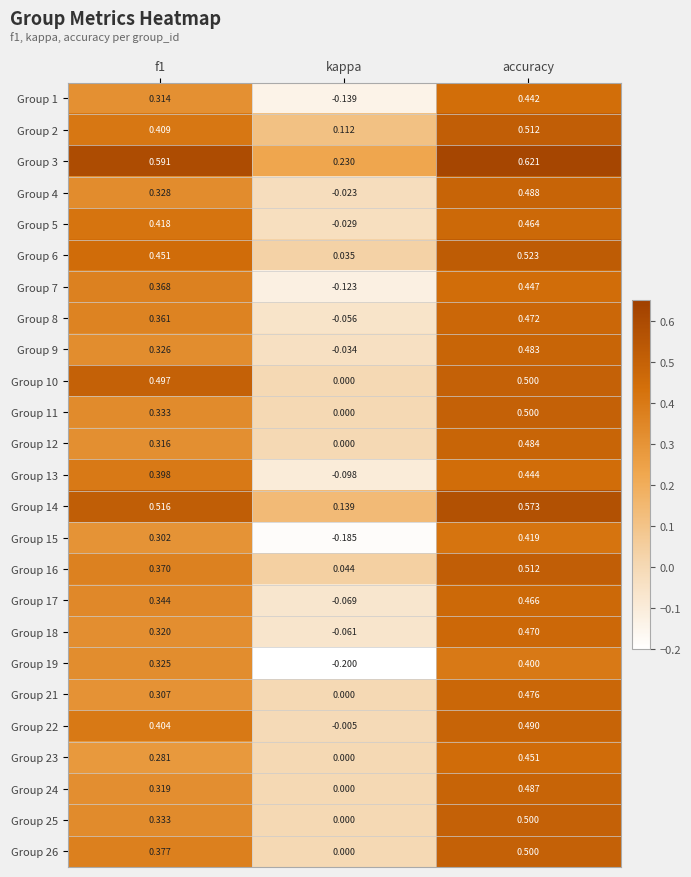

At which label is Group 15 closest to 0?

kappa